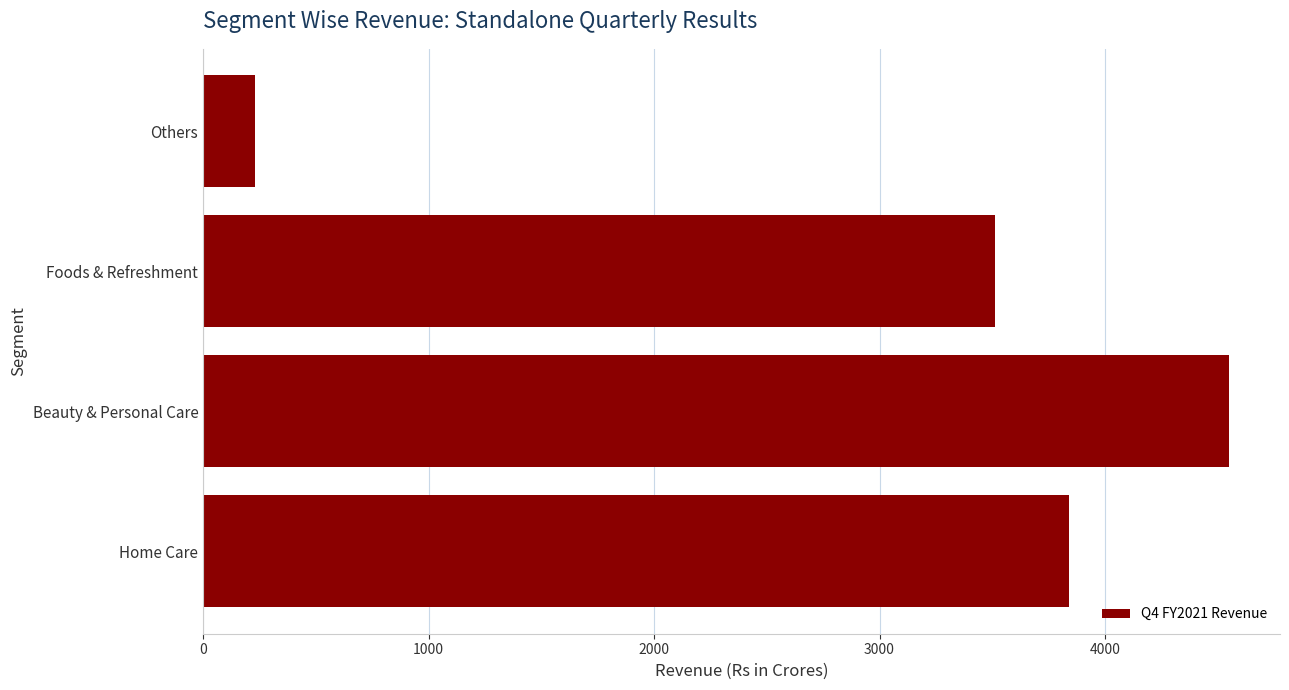

What is the sum of all values?

12132